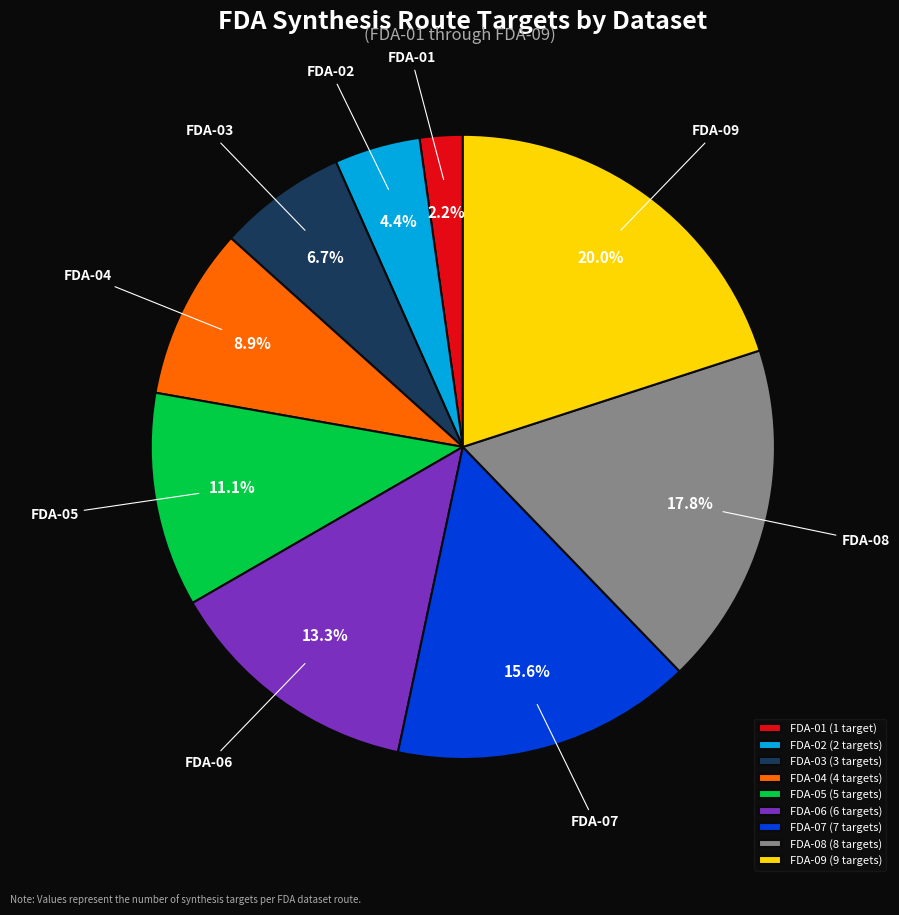

Rank the categories by value from lowest to highest.

FDA-01, FDA-02, FDA-03, FDA-04, FDA-05, FDA-06, FDA-07, FDA-08, FDA-09